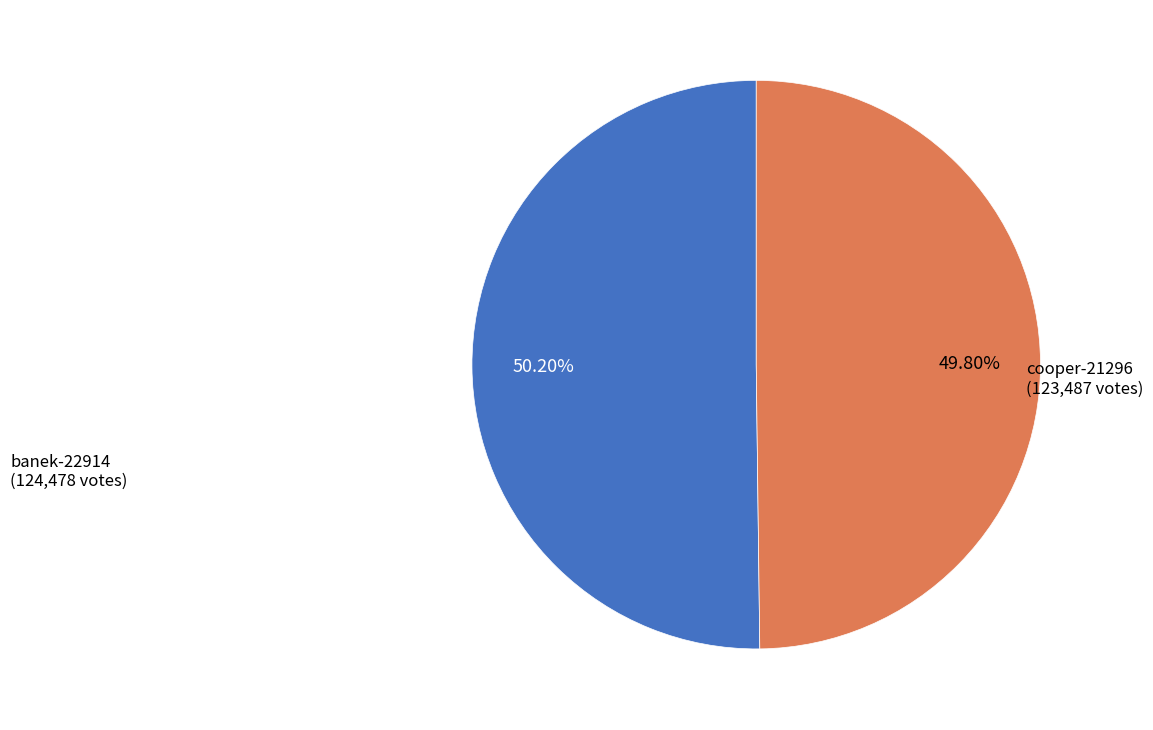

The cooper-21296 slice represents 50% of the pie. True or false?

True